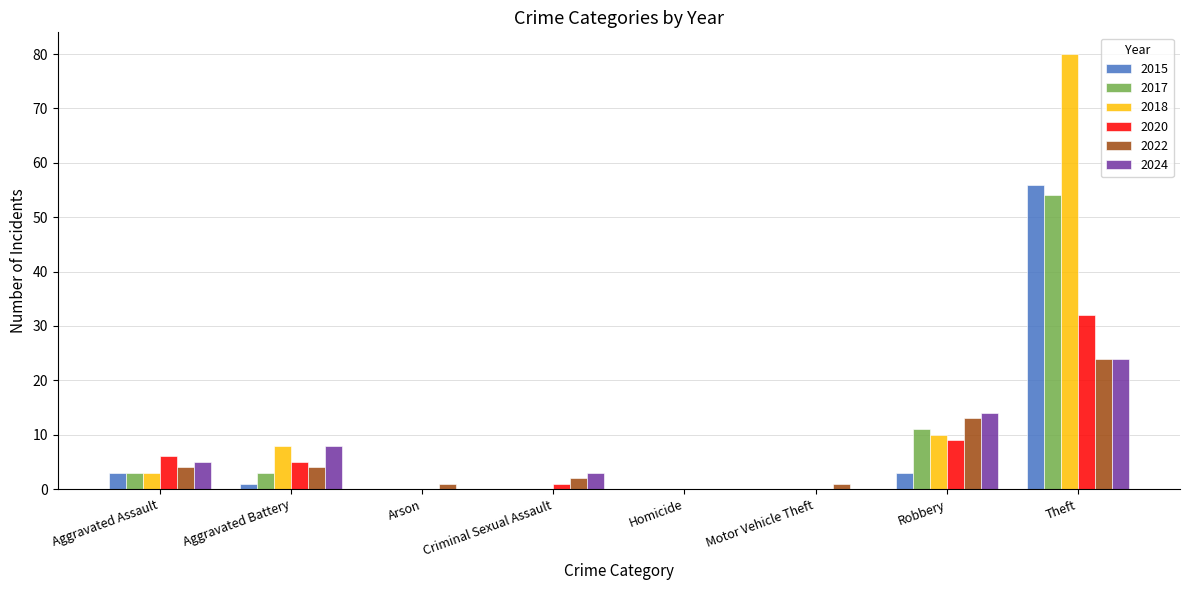

The value of 2018 at Arson is 0. True or false?

True